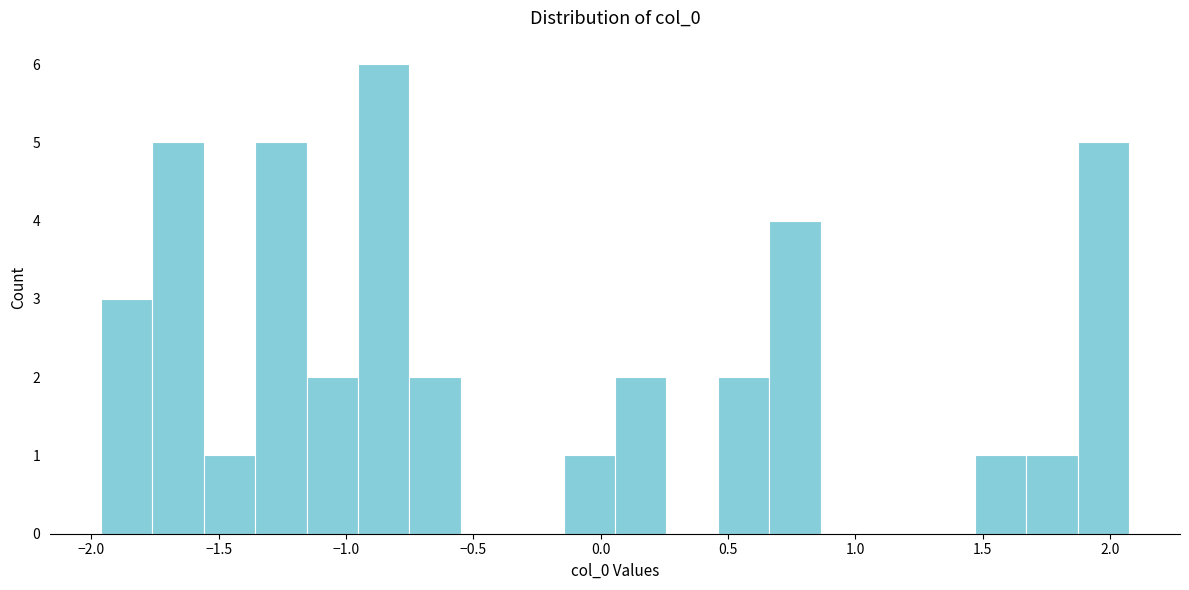

Reading left to right, list every bar in this chart as the range it spans on the x-axis followed by its height. Neither the bar edges nor the heights are printed on the chart, so give them approximately, as read against the axes.

-1.95 to -1.75: 3
-1.75 to -1.55: 5
-1.55 to -1.35: 1
-1.35 to -1.15: 5
-1.15 to -0.95: 2
-0.95 to -0.75: 6
-0.75 to -0.55: 2
-0.55 to -0.35: 0
-0.35 to -0.15: 0
-0.15 to 0.05: 1
0.05 to 0.25: 2
0.25 to 0.45: 0
0.45 to 0.65: 2
0.65 to 0.85: 4
0.85 to 1.05: 0
1.05 to 1.25: 0
1.25 to 1.45: 0
1.45 to 1.65: 1
1.65 to 1.85: 1
1.85 to 2.05: 5